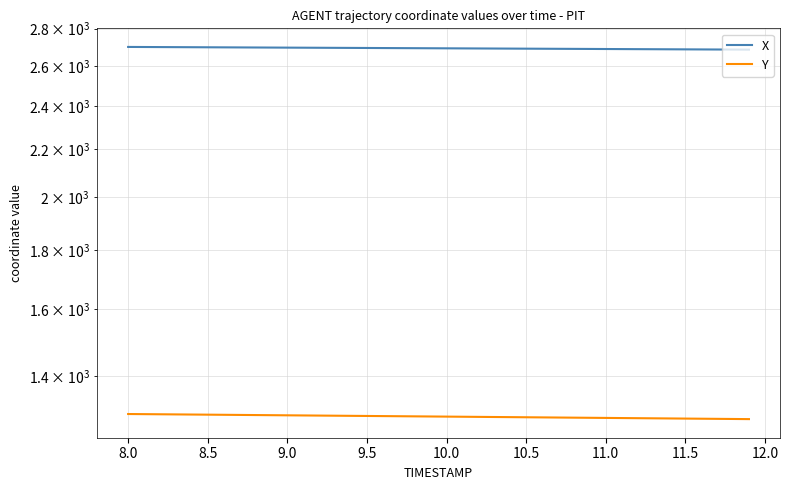

At how many categories does at least one series exceed 1350?

40